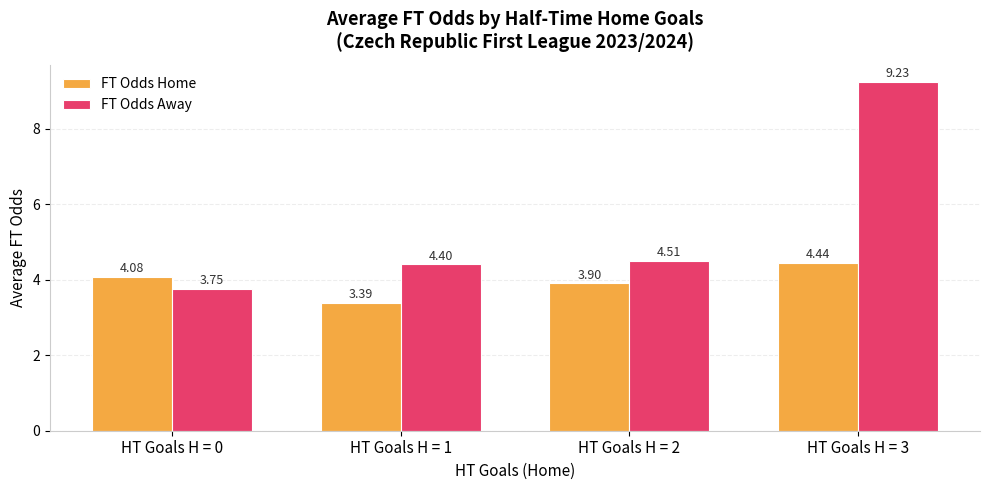

The FT Odds Home series shows 2.3 at HT Goals H = 3. True or false?

False